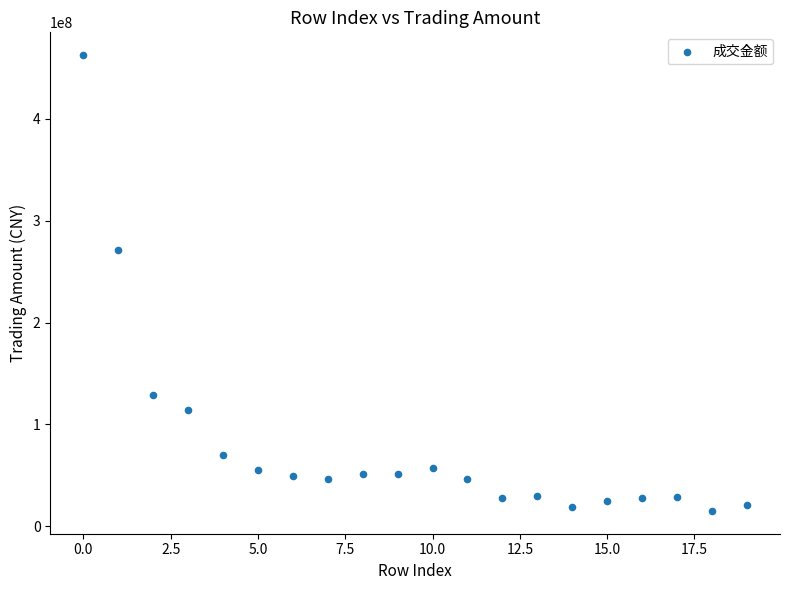

What is the range of Y values (max minus min)?

447748997